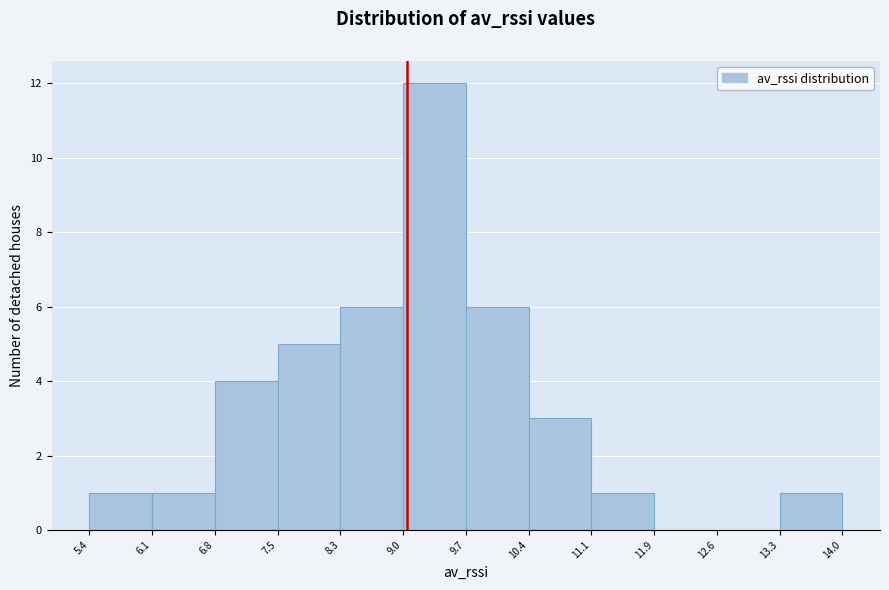

Reading left to right, transcribe this chart: for each bar, give the range it covers on the x-axis and its height. The values are not printed on the chart, so give them approximately, as read against the axis.

5.4 to 6.1: 1
6.1 to 6.8: 1
6.8 to 7.5: 4
7.5 to 8.3: 5
8.3 to 9.0: 6
9.0 to 9.7: 12
9.7 to 10.4: 6
10.4 to 11.1: 3
11.1 to 11.9: 1
11.9 to 12.6: 0
12.6 to 13.3: 0
13.3 to 14.0: 1